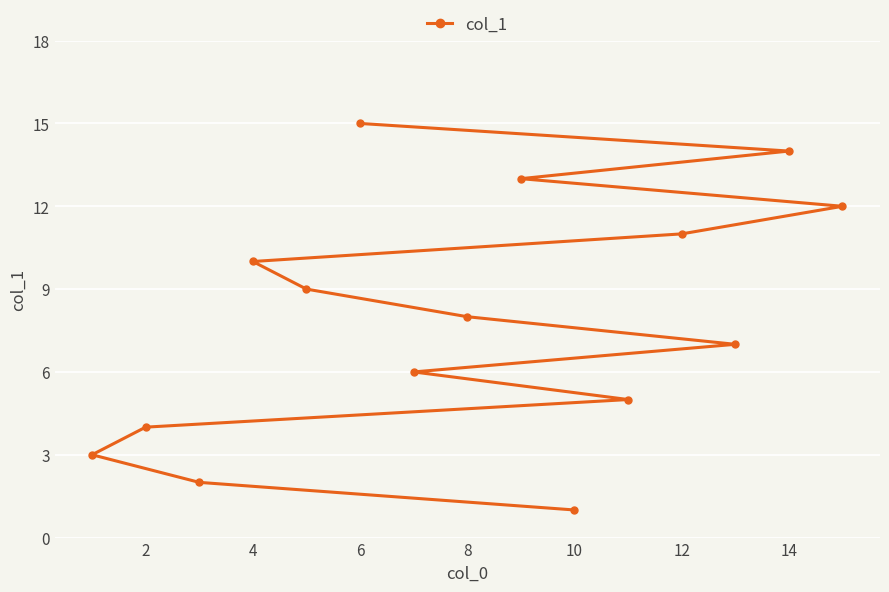

Reading left to right, what are all the values shown in this chart?

3	4	2	10	9	15	6	8	13	1	5	11	7	14	12